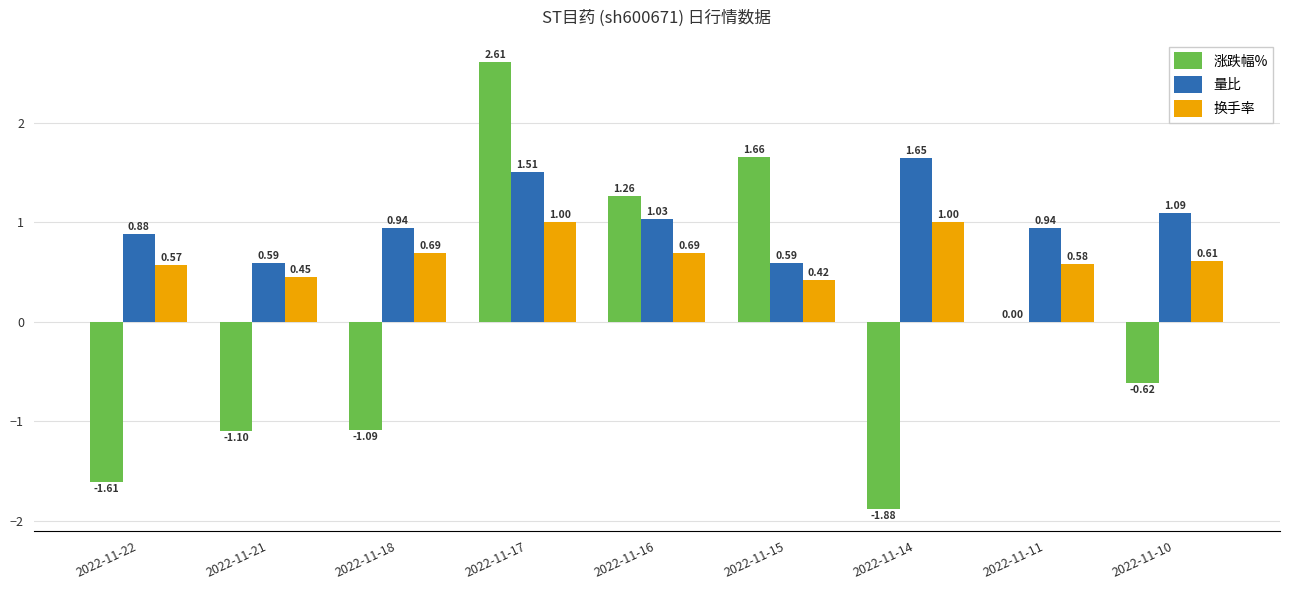

Which series has the largest total across all categories?

量比